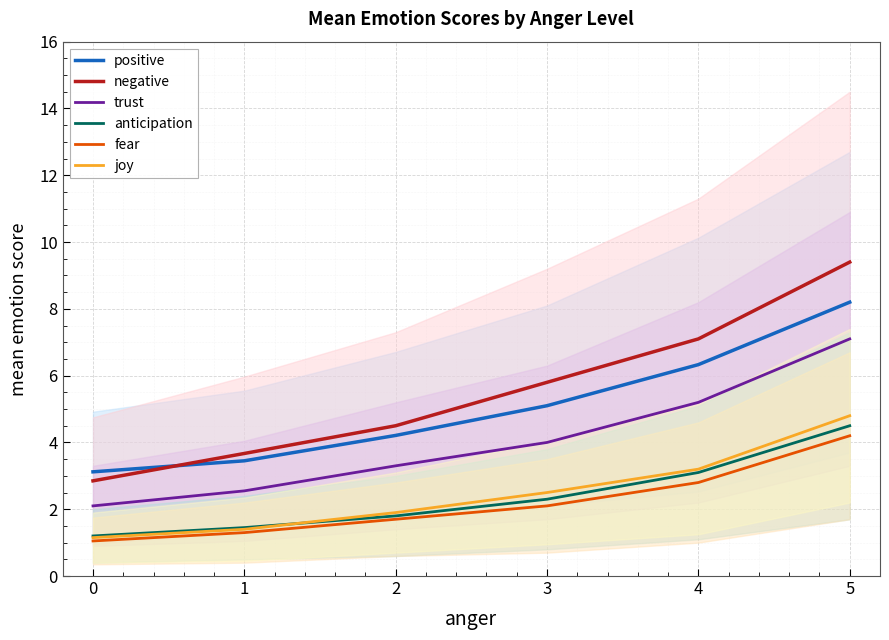

True or false: joy and negative cross at least once.

False